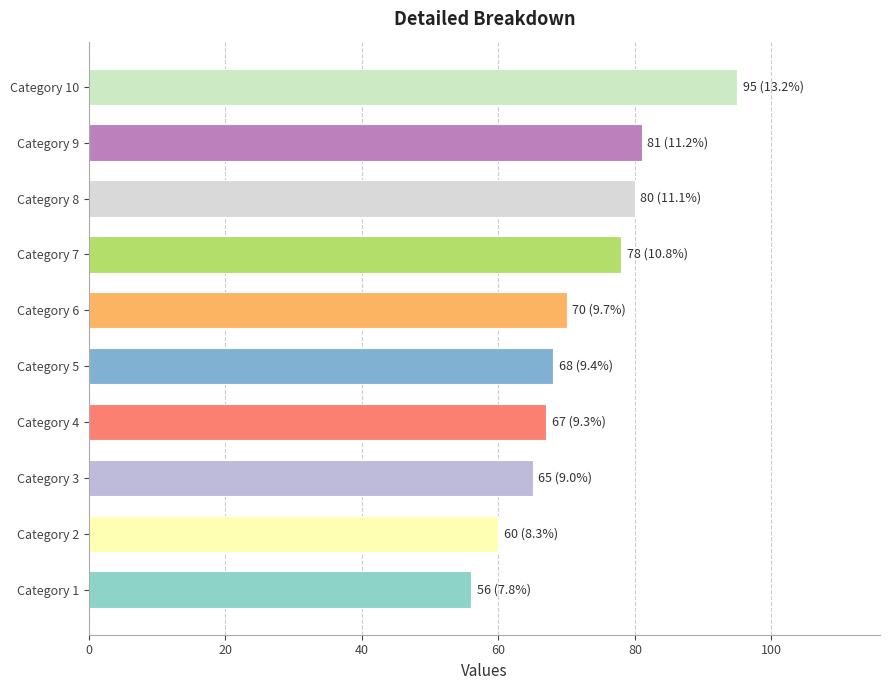

Reading top to bottom, extract all data points from this chart.

95	81	80	78	70	68	67	65	60	56